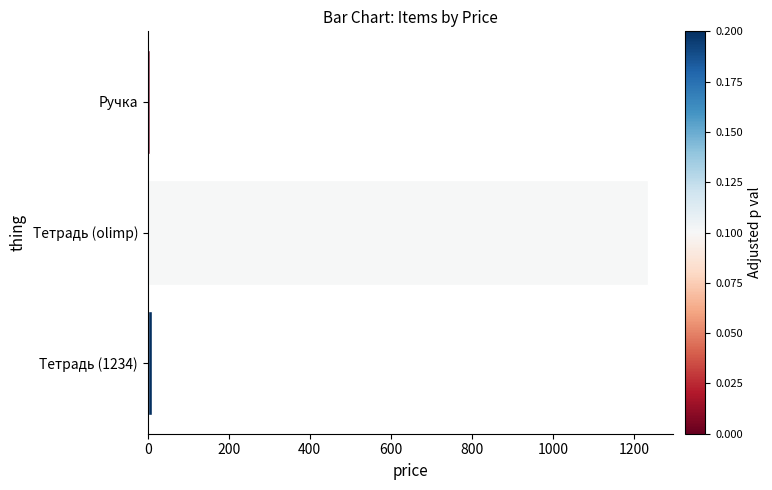

What is the smallest value displayed?

5